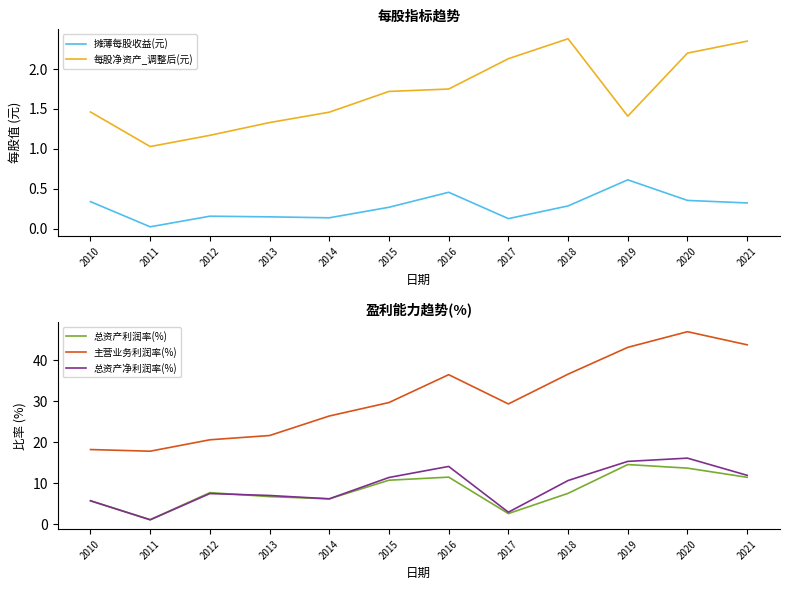

The value of 摊薄每股收益(元) at 2019 is 0.2. True or false?

False